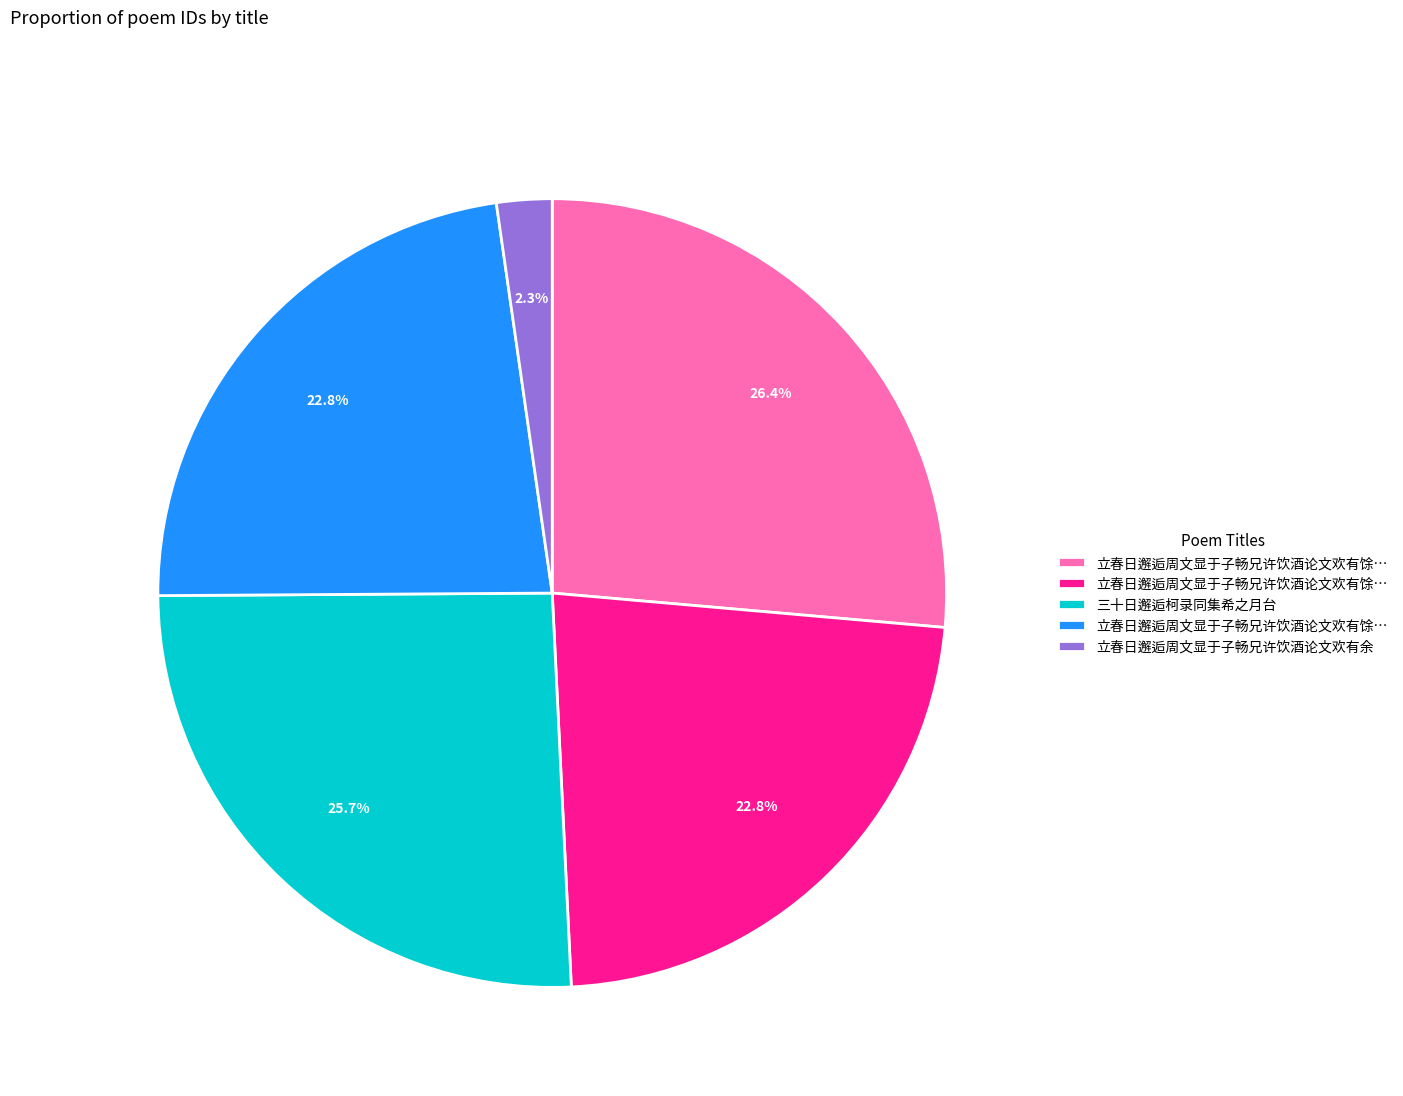

Is there any slice that represents more than half of the pie?

No